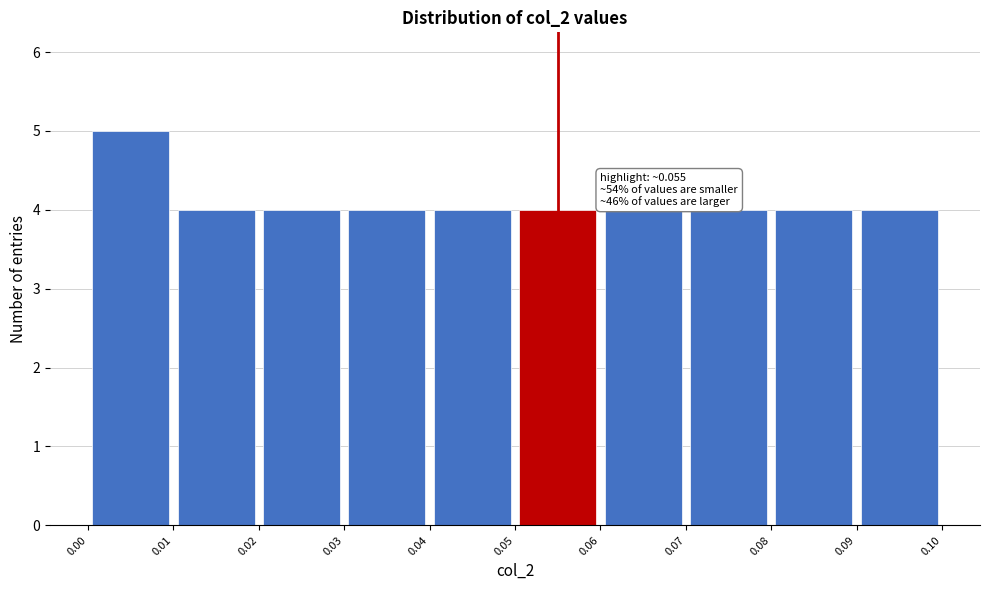

Which range on the x-axis has the tallest bar?

0.00 to 0.01